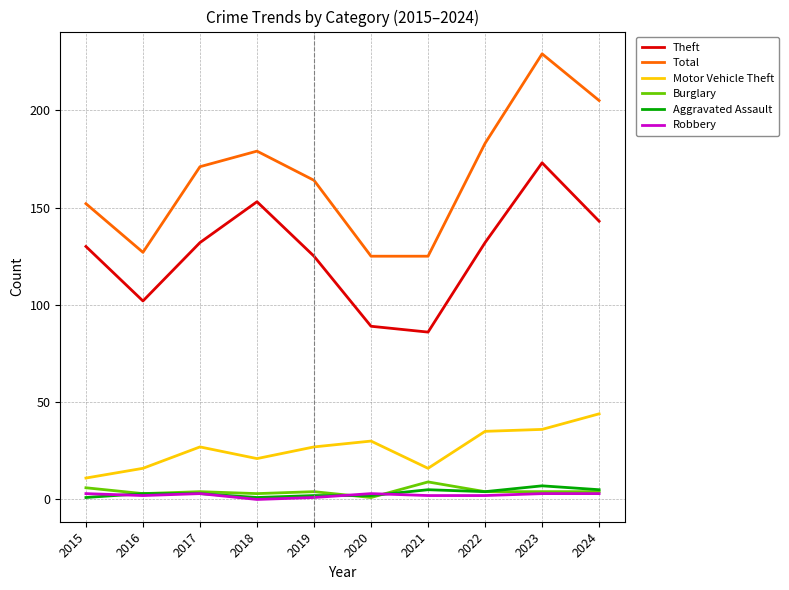

At how many categories does at least one series exceed 87?

10